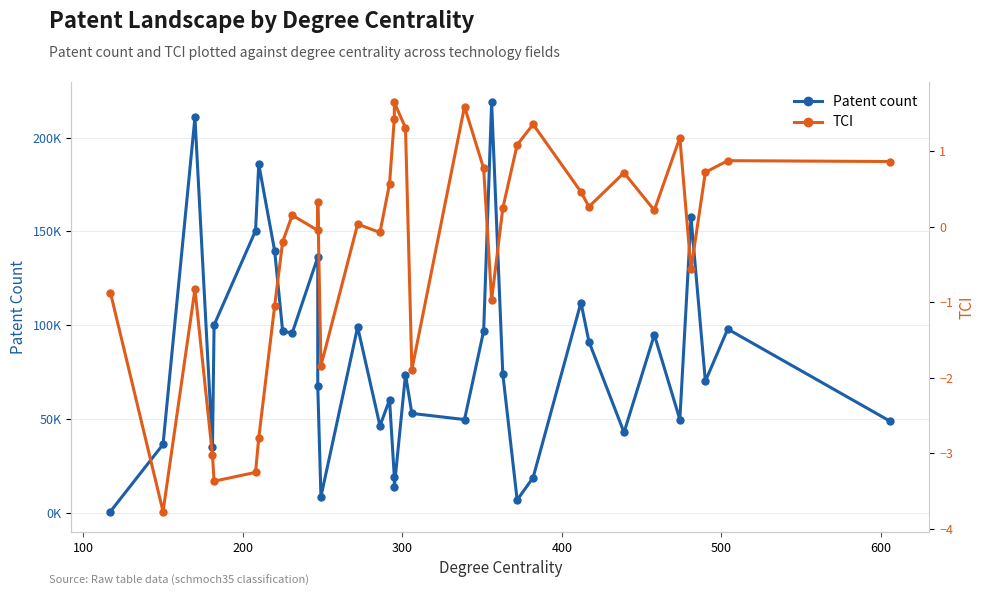

Rank the series by their maximum value, from highest to lowest.

Patent count, TCI